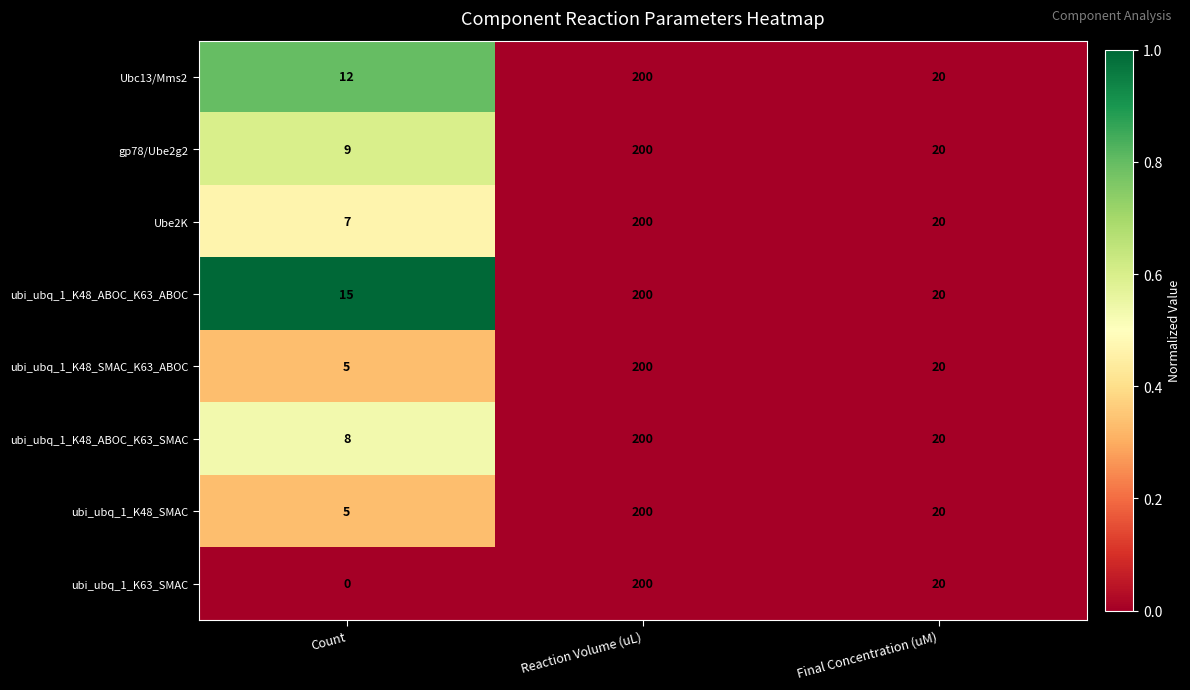

Which series has the largest total across all categories?

ubi_ubq_1_K48_ABOC_K63_ABOC